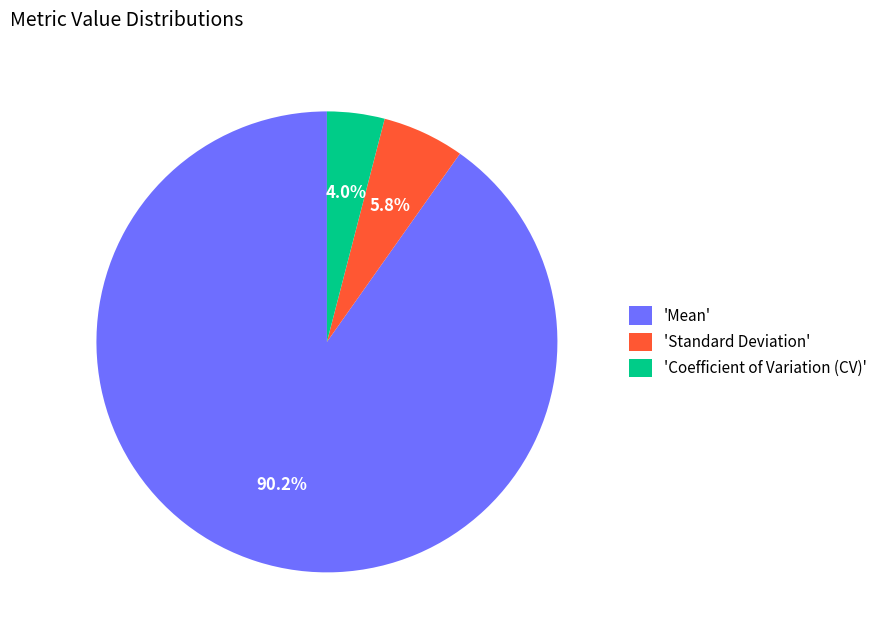

Which slice represents more than half of the pie?

'Mean'